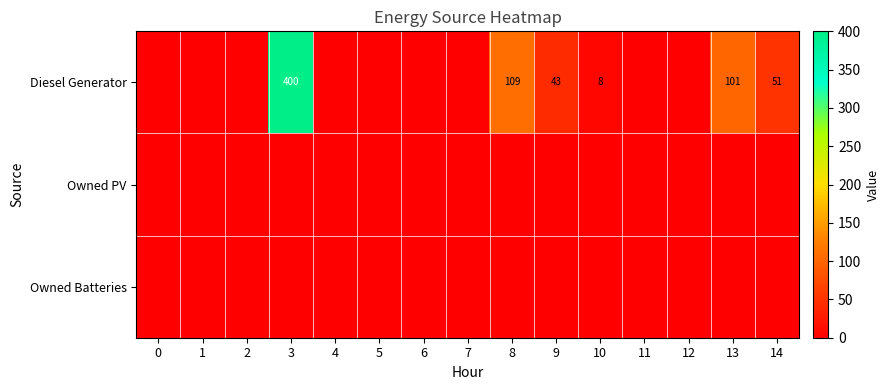

List the labels in order of Owned Batteries value, smallest first.

0, 1, 2, 3, 4, 5, 6, 7, 8, 9, 10, 11, 12, 13, 14